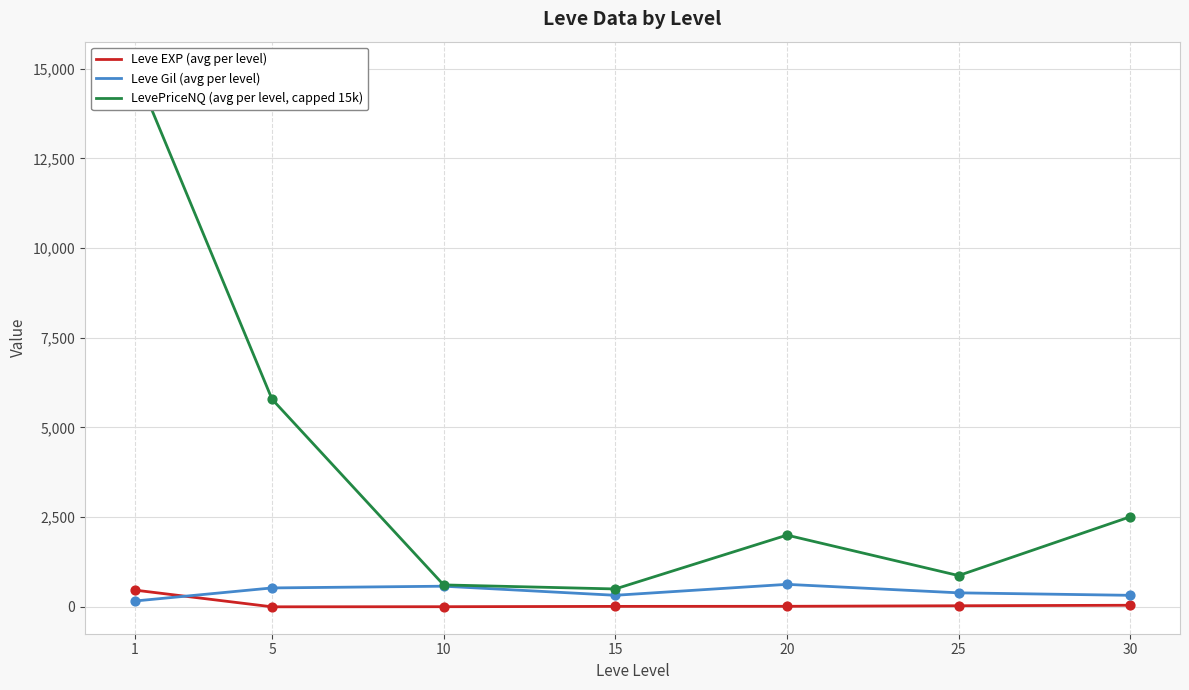

Which series has the largest total across all categories?

LevePriceNQ (avg per level, capped 15k)